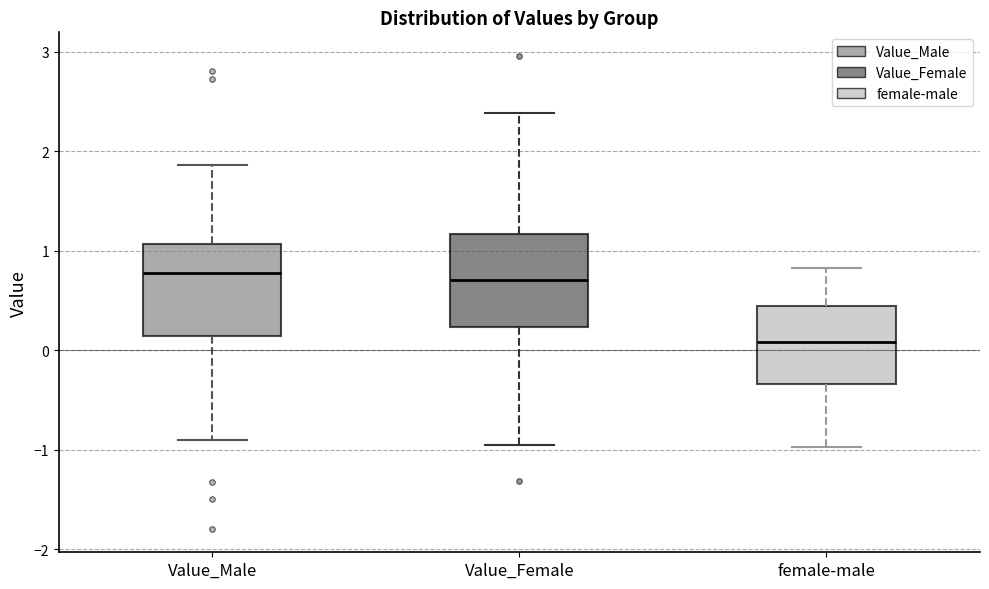

Which box has the lowest median line?

female-male